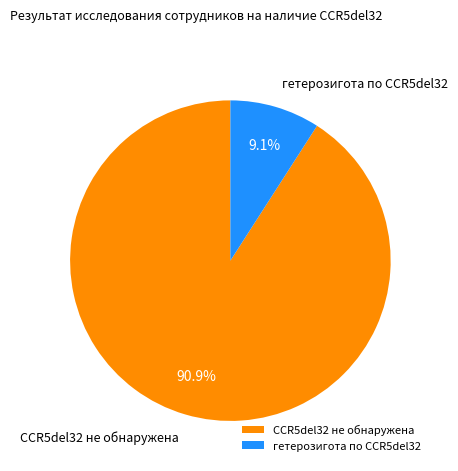

How many segments does this pie chart have?

2